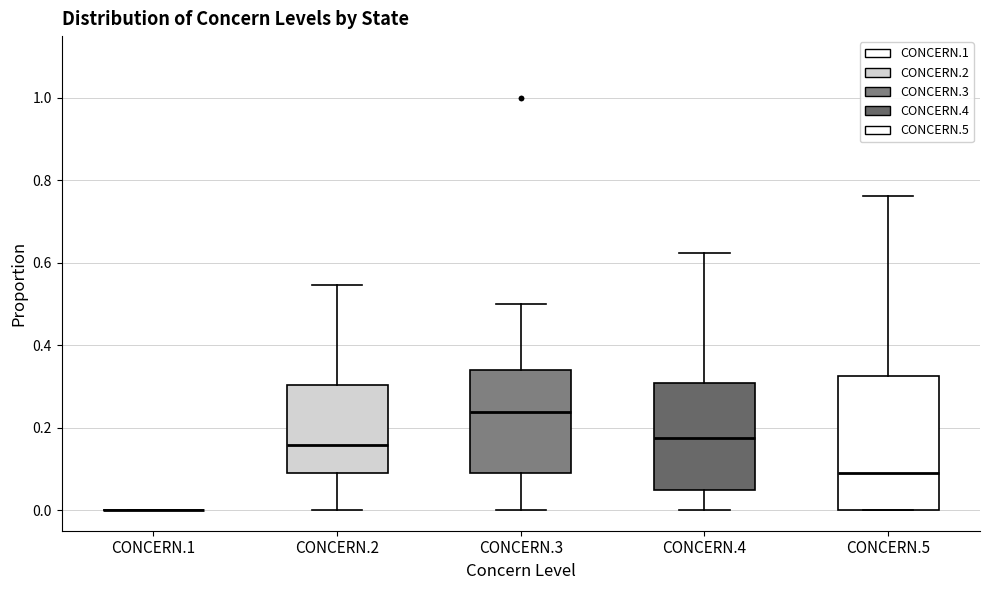

Reading left to right, read every box against the y-axis: the position of its median line, the range the box covers, and the ends of its whiskers. The values are not printed on the chart, so give them approximately, as read against the axis.

CONCERN.1: box collapsed to a line at 0.00, whiskers 0.00 to 0.00
CONCERN.2: median 0.16, box 0.08 to 0.30, whiskers 0.00 to 0.54
CONCERN.3: median 0.24, box 0.08 to 0.34, whiskers 0.00 to 0.50
CONCERN.4: median 0.18, box 0.06 to 0.30, whiskers 0.00 to 0.62
CONCERN.5: median 0.10, box 0.00 to 0.32, whiskers 0.00 to 0.76